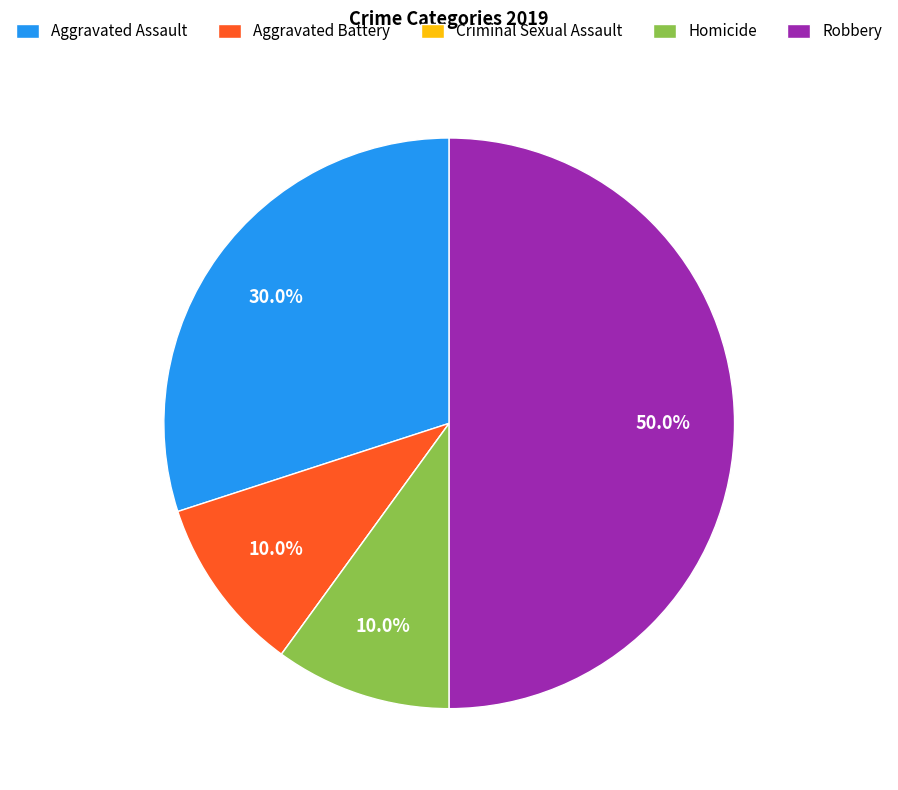

Is Aggravated Battery the majority of the pie?

No